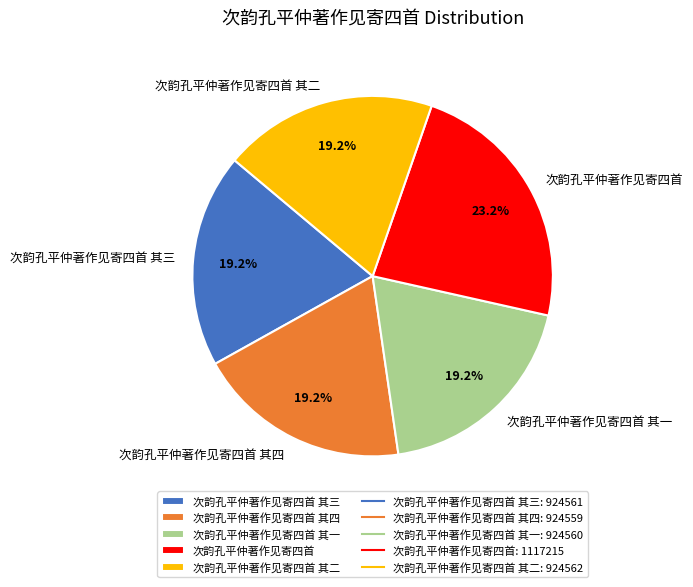

Is it true that 次韵孔平仲著作见寄四首 其二 is 9% of the pie?

False